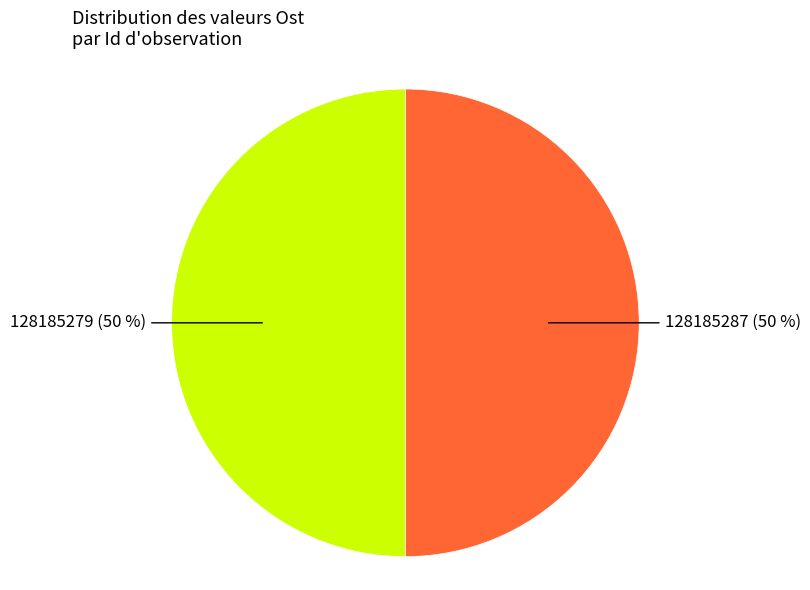

To the nearest percent, what is the average slice percentage?

50%